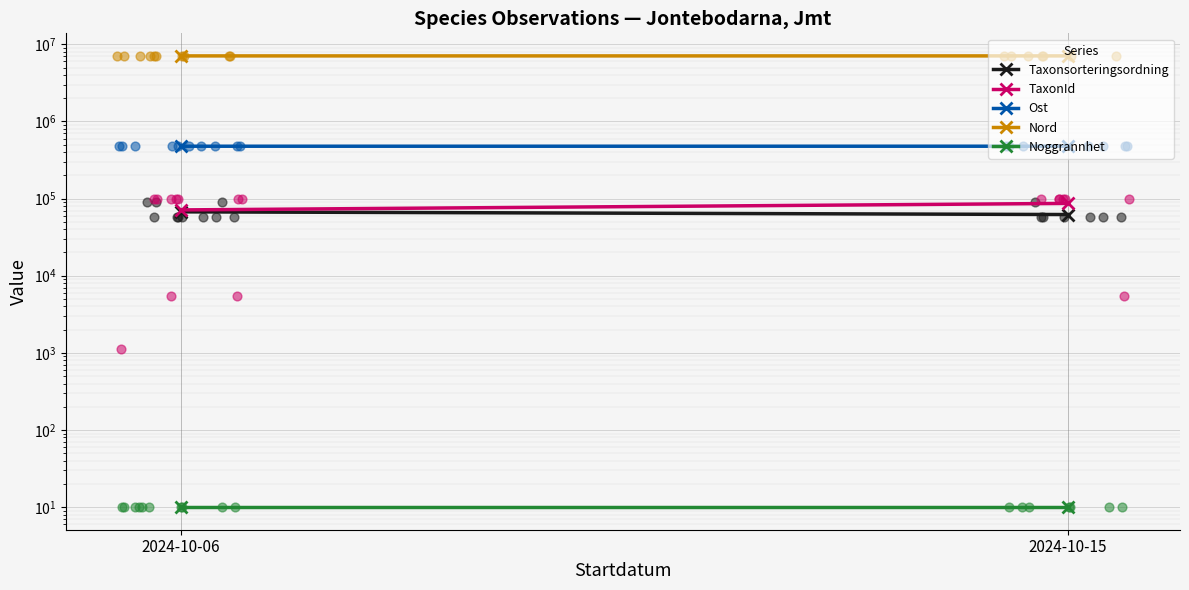

Which series contains the highest Y value?

Nord